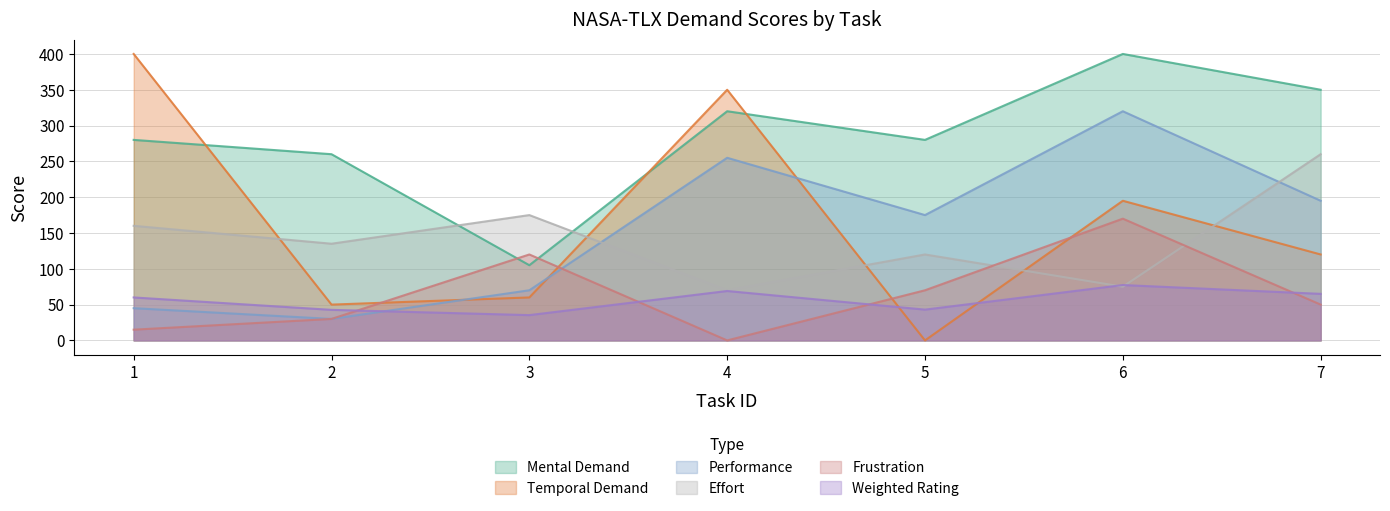

Between 1 and 4, which is larger?

4